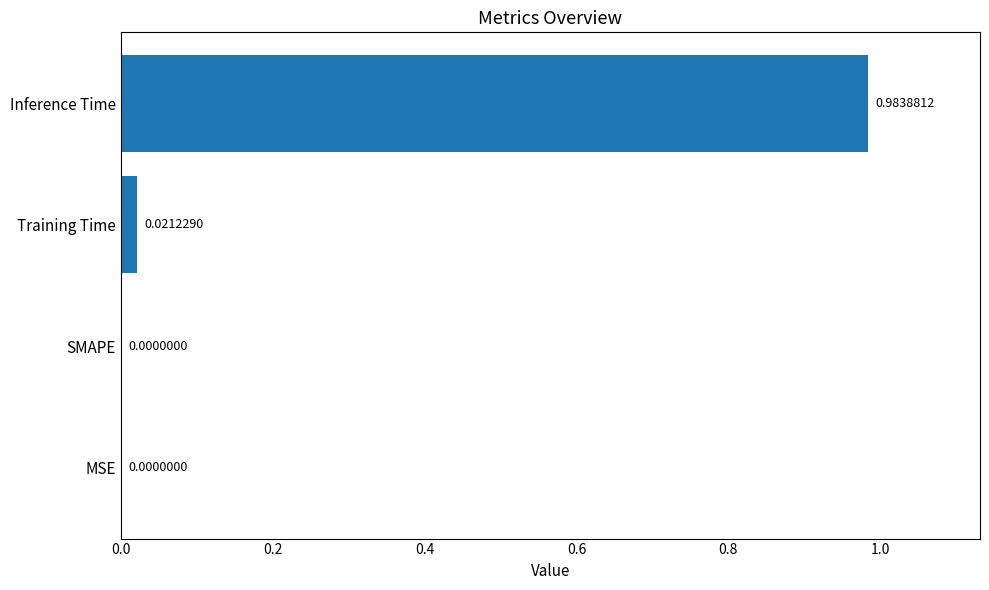

Are the bars grouped side by side (vs. stacked)?

No